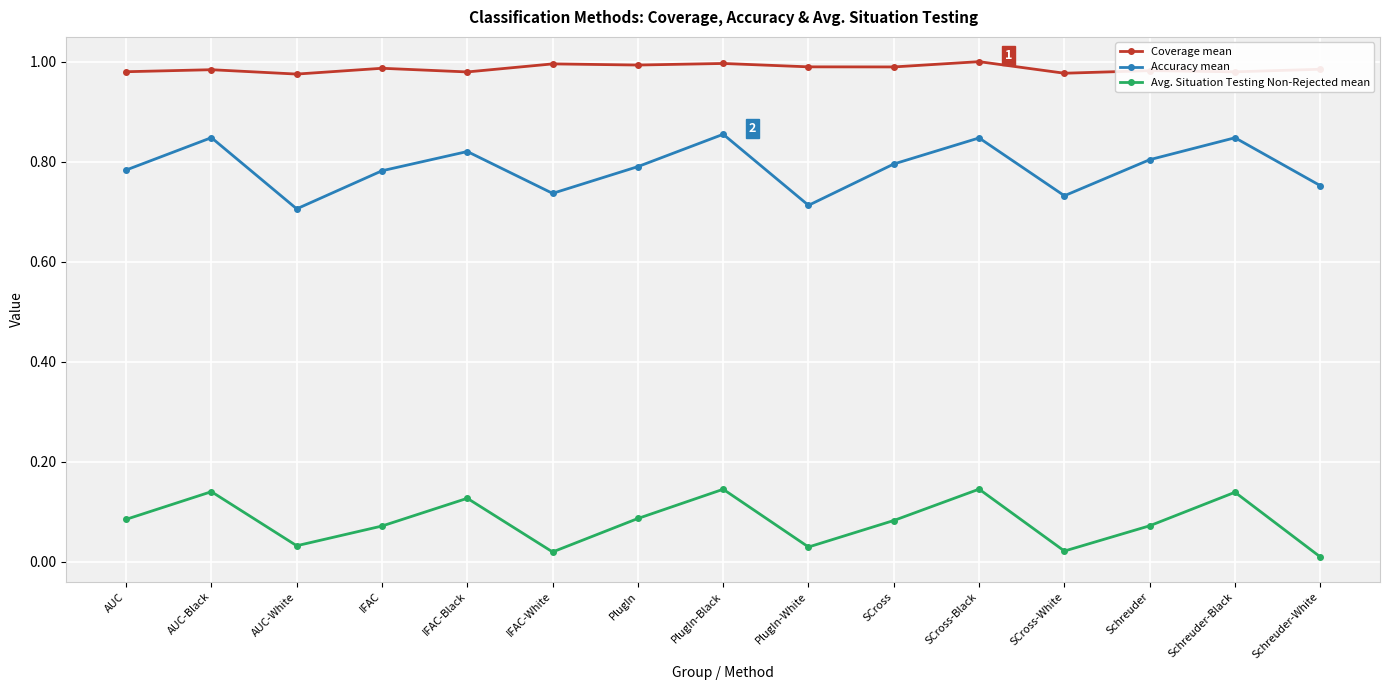

Between PlugIn-White and Schreuder-Black, which series saw the biggest shift?

Accuracy mean